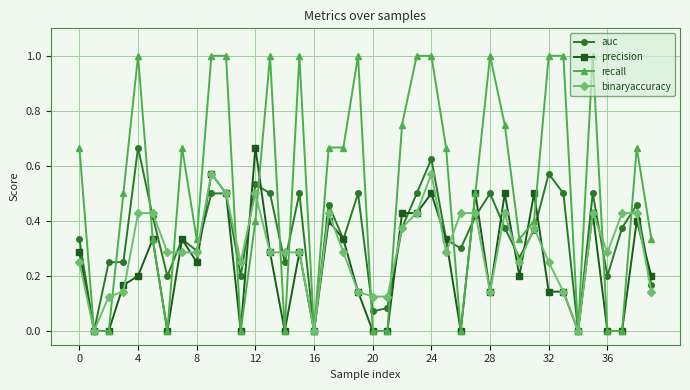

What is the greatest value displayed?

1.0